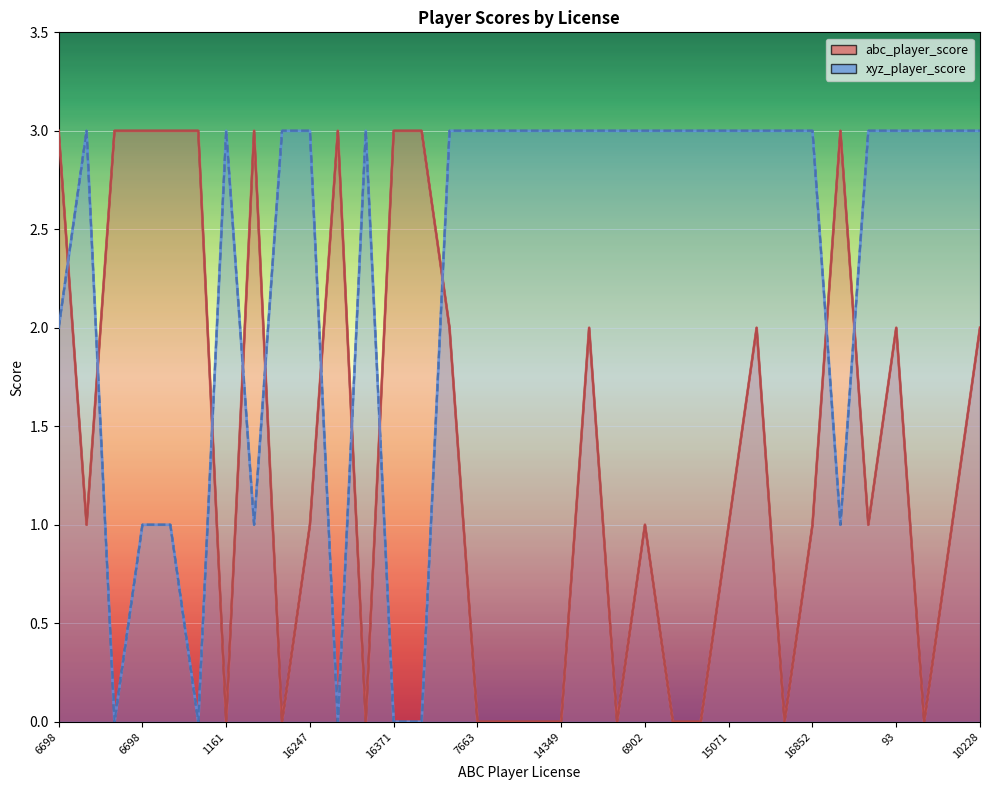

List the labels in order of xyz_player_score value, smallest first.

10777, 1751, 9031, 16371, 9031, 6698, 10777, 8391, 6764, 6698, 1751, 1161, 8391, 16247, 7663, 16371, 7663, 18002, 6902, 14349, 18002, 14349, 6902, 14873, 16852, 15071, 14873, 15071, 16852, 10228, 93, 6764, 93, 10228